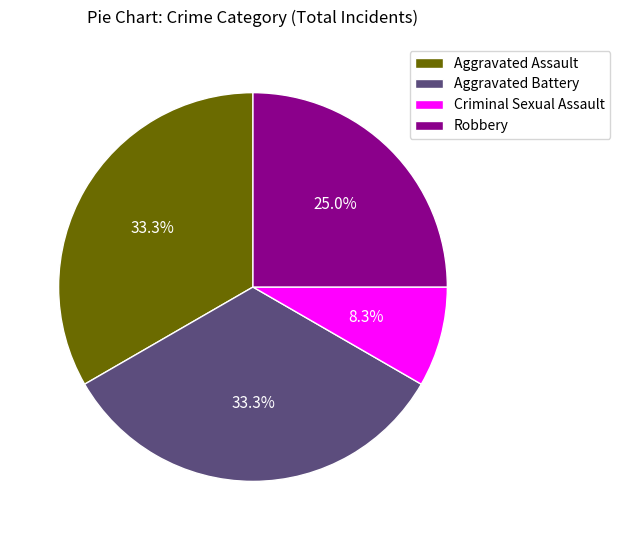

Between Robbery and Aggravated Battery, which is larger?

Aggravated Battery